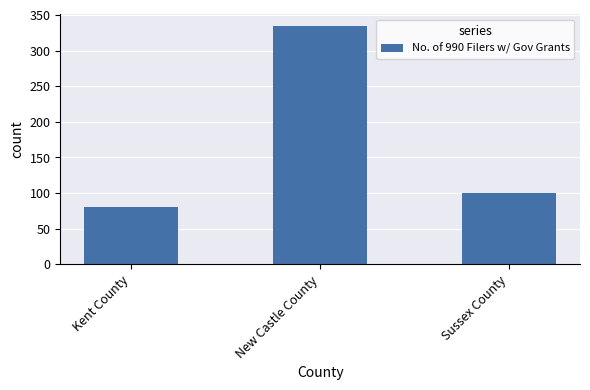

Is it true that the value at New Castle County is 450?

False